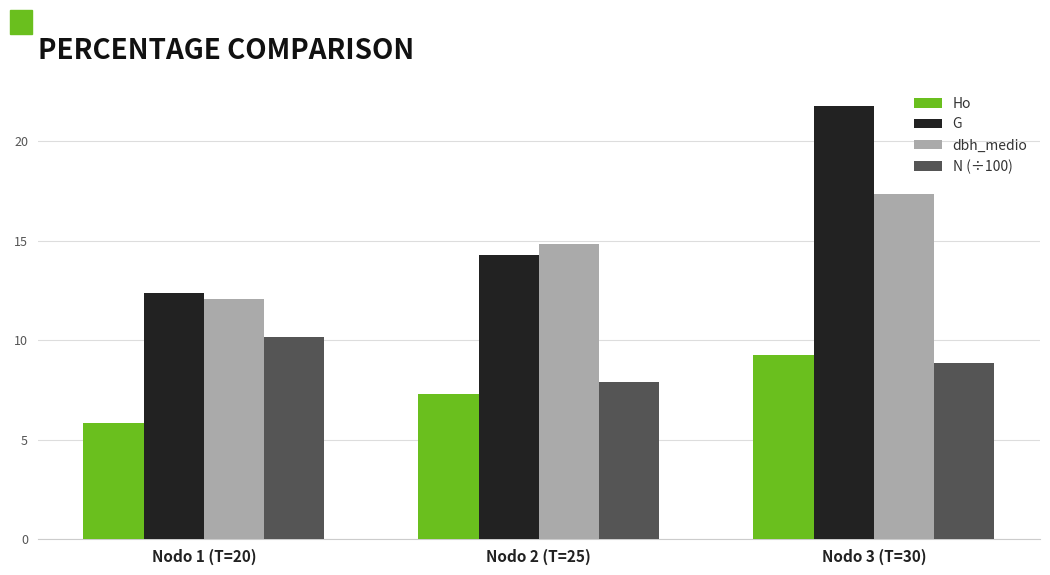

What is the label of the 2nd bar from the left?

Nodo 2 (T=25)